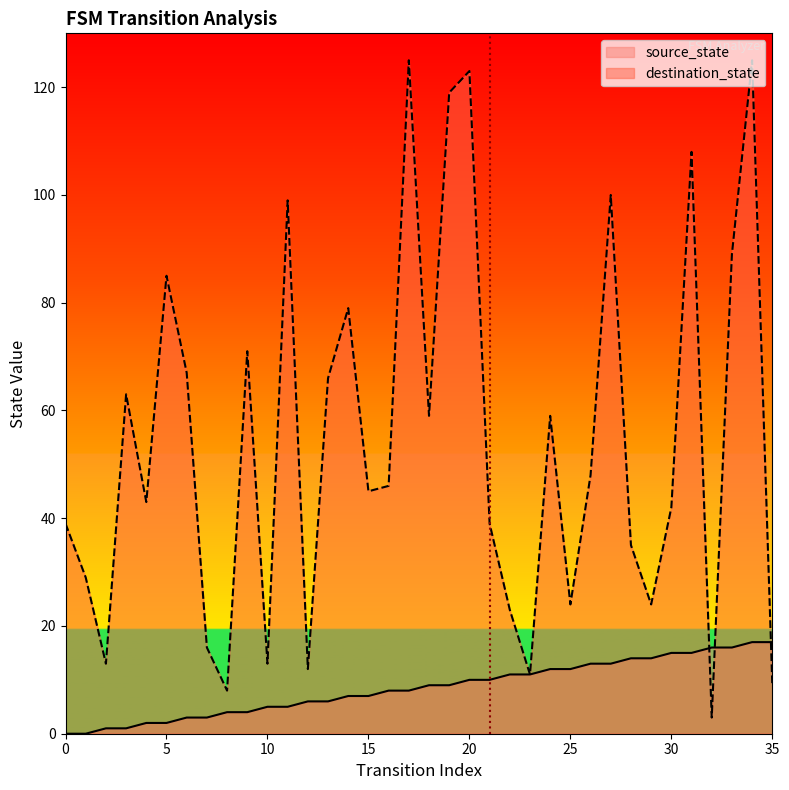

At which label does source_state first exceed 9?

20